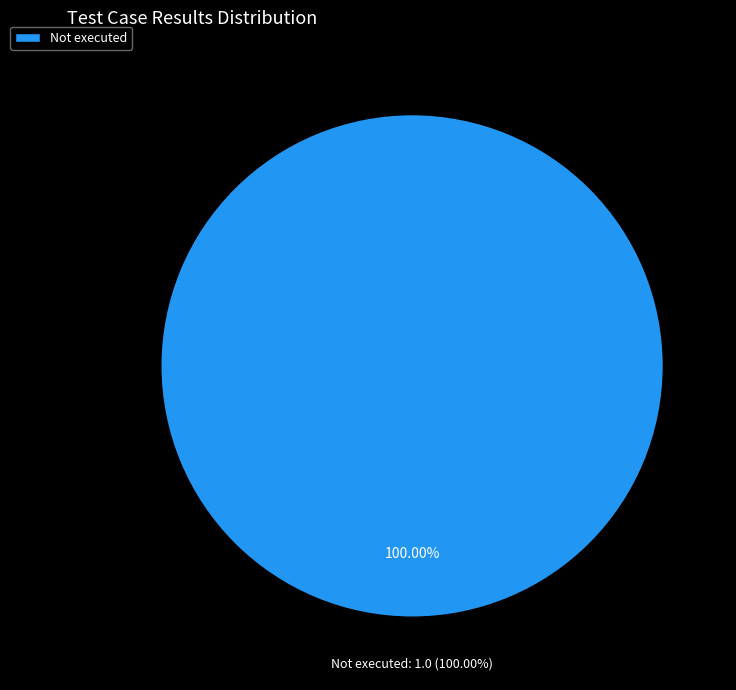

Does Not executed account for over 50% of the chart?

Yes